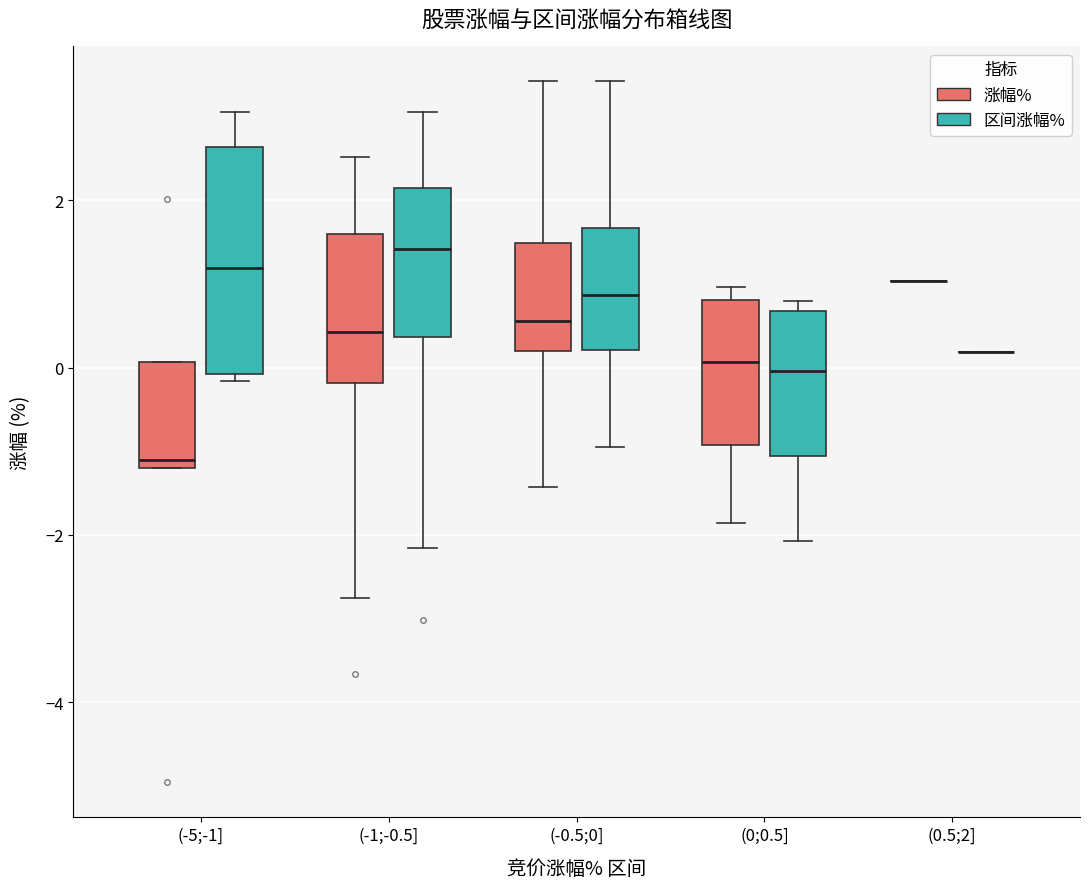

Reading left to right, transcribe this box plot: for each box, give where its median line is, the range the box spans, and where its two whiskers end, as read against the y-axis. The values are not printed on the chart, so give them approximately, as read against the axis.

(-5;-1] (涨幅%): median -1.0, box -1.2 to 0.0, whiskers -1.2 to 0.0
(-5;-1] (区间涨幅%): median 1.2, box 0.0 to 2.6, whiskers -0.2 to 3.0
(-1;-0.5] (涨幅%): median 0.4, box -0.2 to 1.6, whiskers -2.8 to 2.6
(-1;-0.5] (区间涨幅%): median 1.4, box 0.4 to 2.2, whiskers -2.2 to 3.0
(-0.5;0] (涨幅%): median 0.6, box 0.2 to 1.4, whiskers -1.4 to 3.4
(-0.5;0] (区间涨幅%): median 0.8, box 0.2 to 1.6, whiskers -1.0 to 3.4
(0;0.5] (涨幅%): median 0.0, box -1.0 to 0.8, whiskers -1.8 to 1.0
(0;0.5] (区间涨幅%): median 0.0, box -1.0 to 0.6, whiskers -2.0 to 0.8
(0.5;2] (涨幅%): box collapsed to a line at 1.0, whiskers 1.0 to 1.0
(0.5;2] (区间涨幅%): box collapsed to a line at 0.2, whiskers 0.2 to 0.2